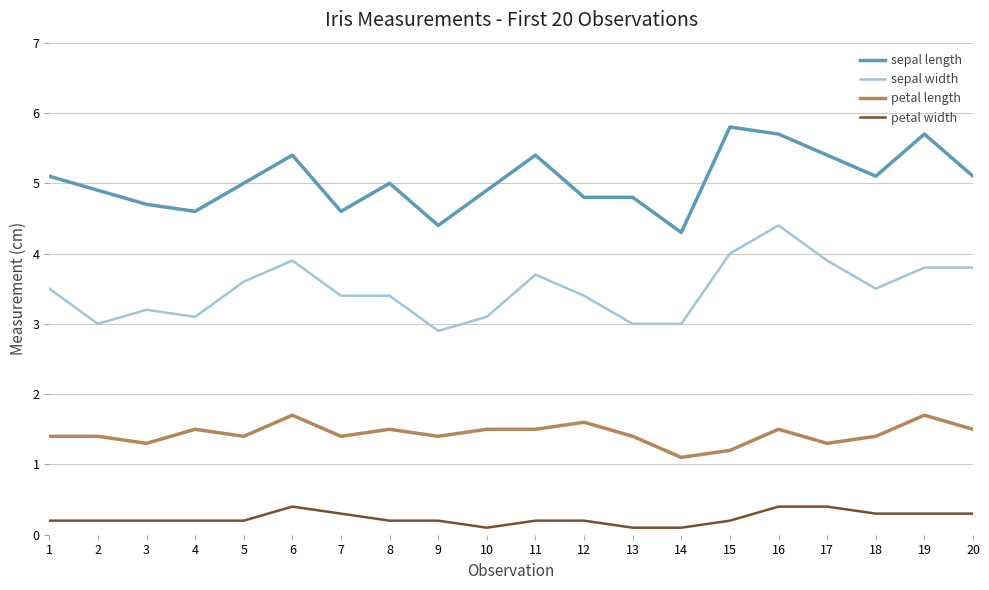

Which category has the highest value across all series?

15